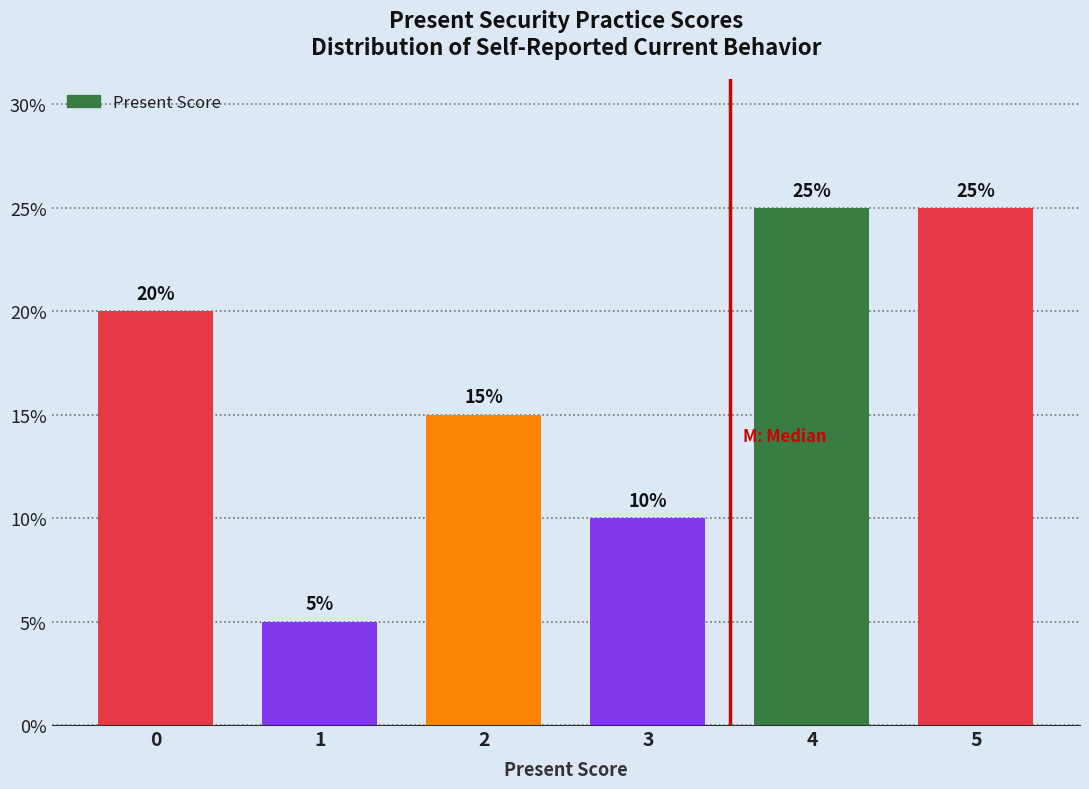

Reading right to left, transcribe all the data shown in this chart.

25	25	10	15	5	20